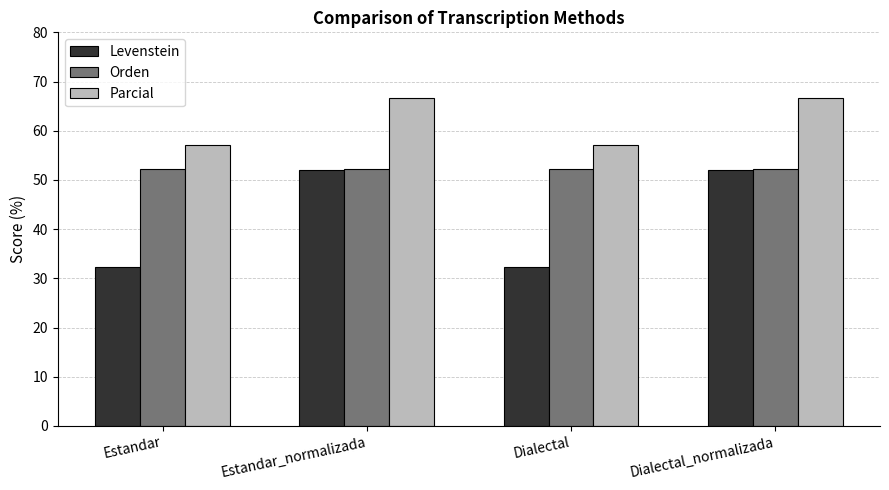

What position from the left is Estandar_normalizada?

2